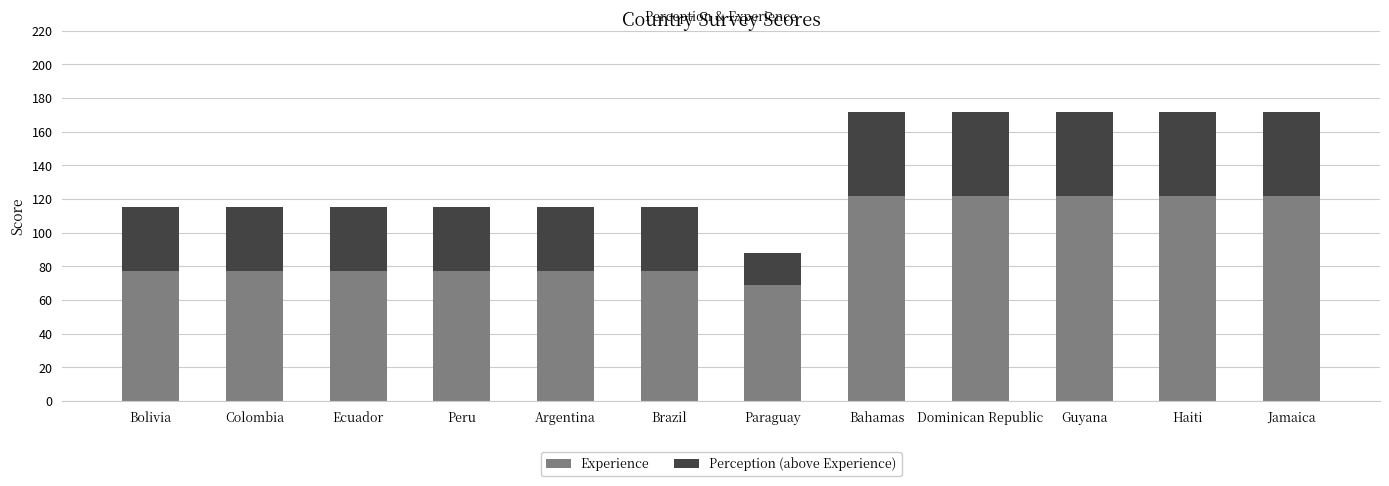

Are the bars horizontal?

No